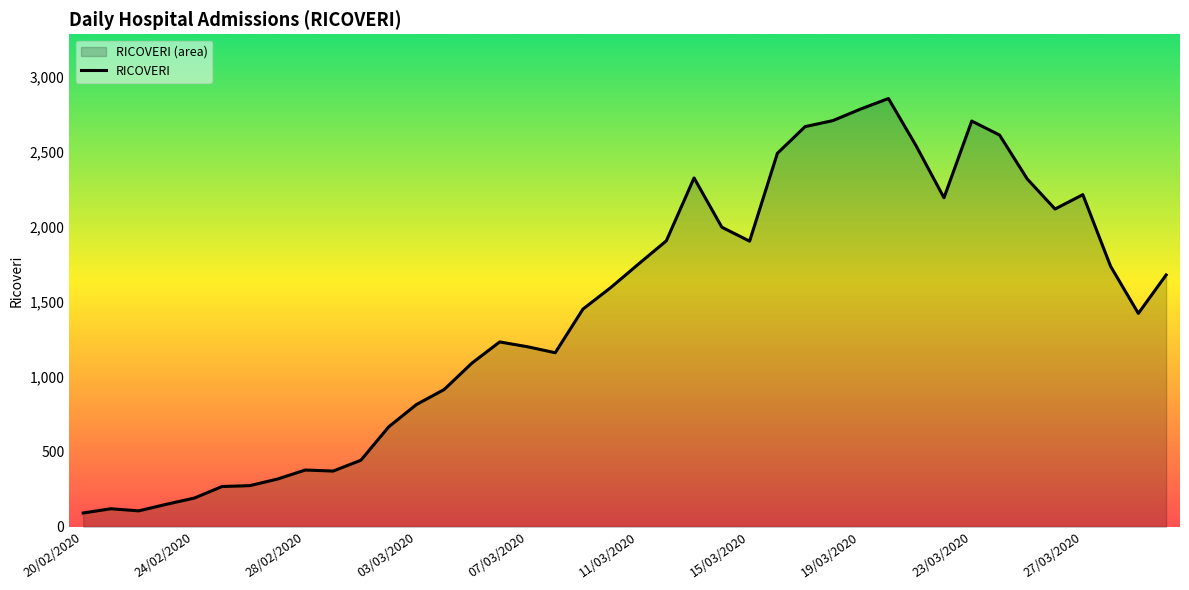

Which has a higher value, 15/03/2020 or 07/03/2020?

15/03/2020